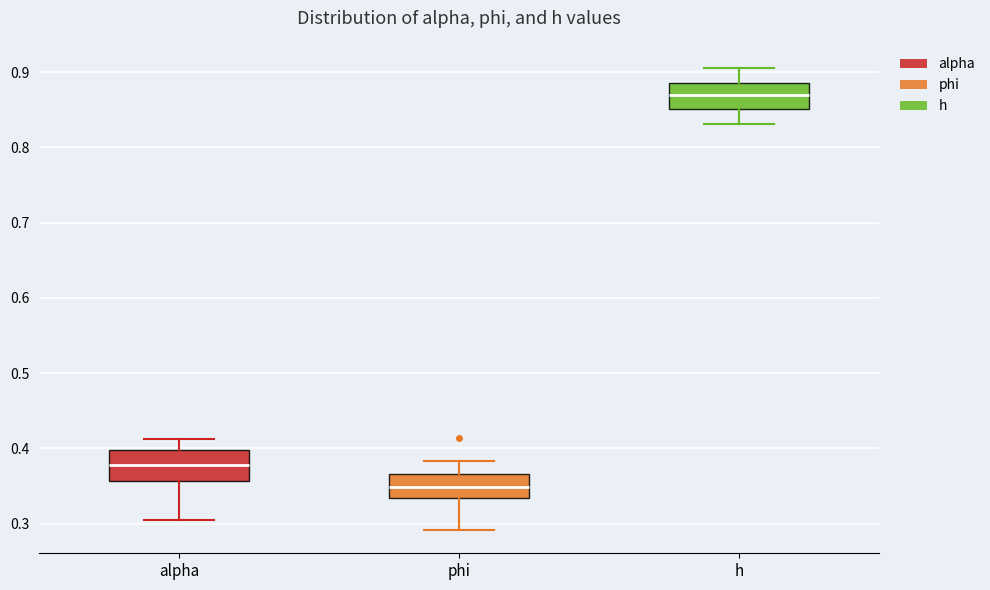

Reading left to right, read every box against the y-axis: the position of its median line, the range the box covers, and the ends of its whiskers. The values are not printed on the chart, so give them approximately, as read against the axis.

alpha: median 0.38, box 0.36 to 0.40, whiskers 0.30 to 0.41
phi: median 0.35, box 0.33 to 0.37, whiskers 0.29 to 0.38
h: median 0.87, box 0.85 to 0.89, whiskers 0.83 to 0.91